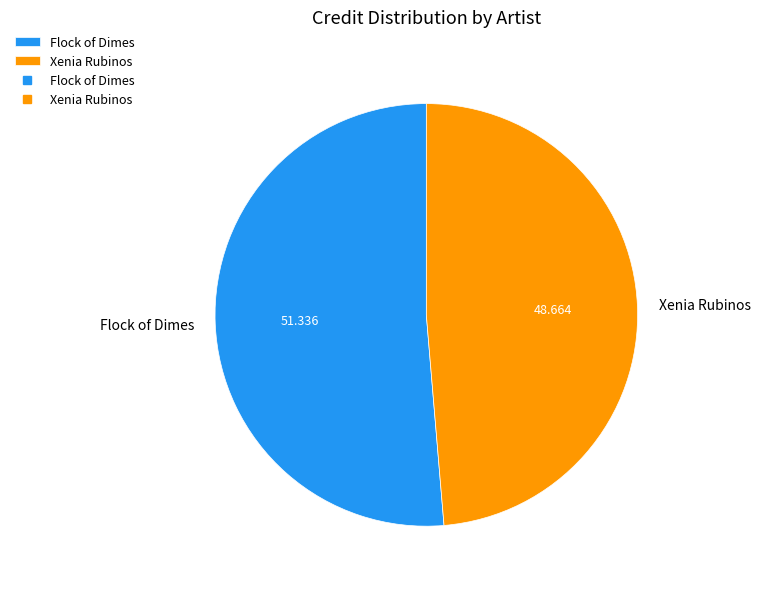

How many slices are in this pie chart?

2